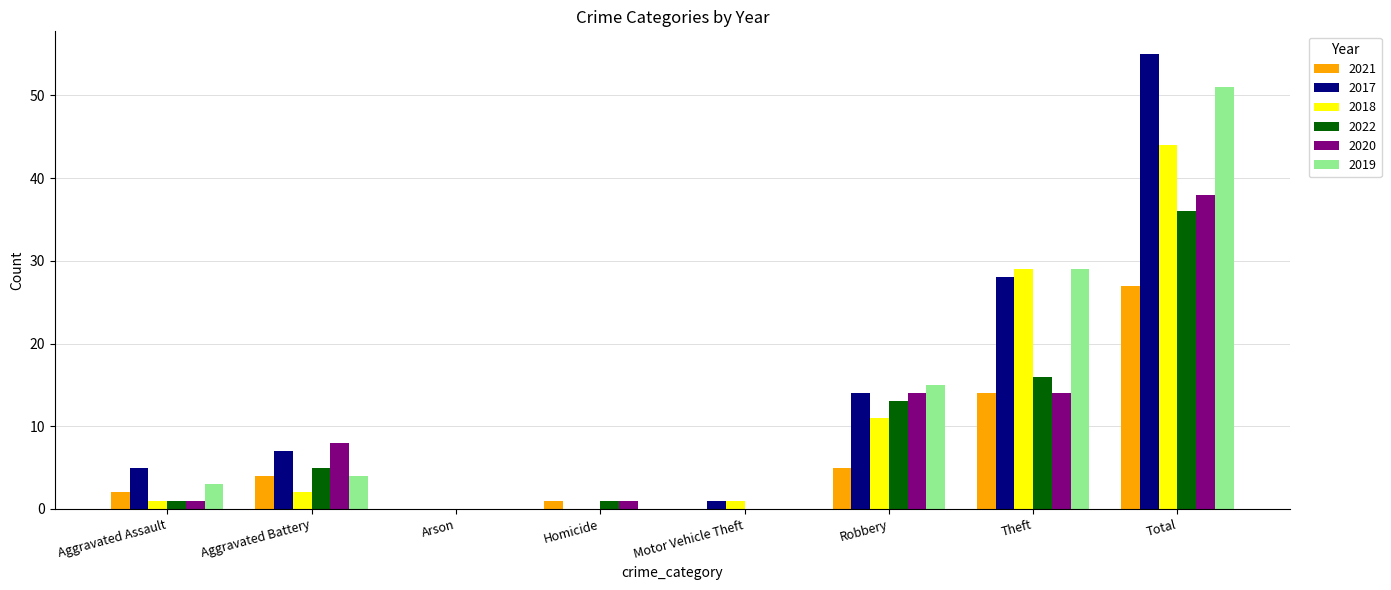

The 2017 series shows 7 at Aggravated Battery. True or false?

True